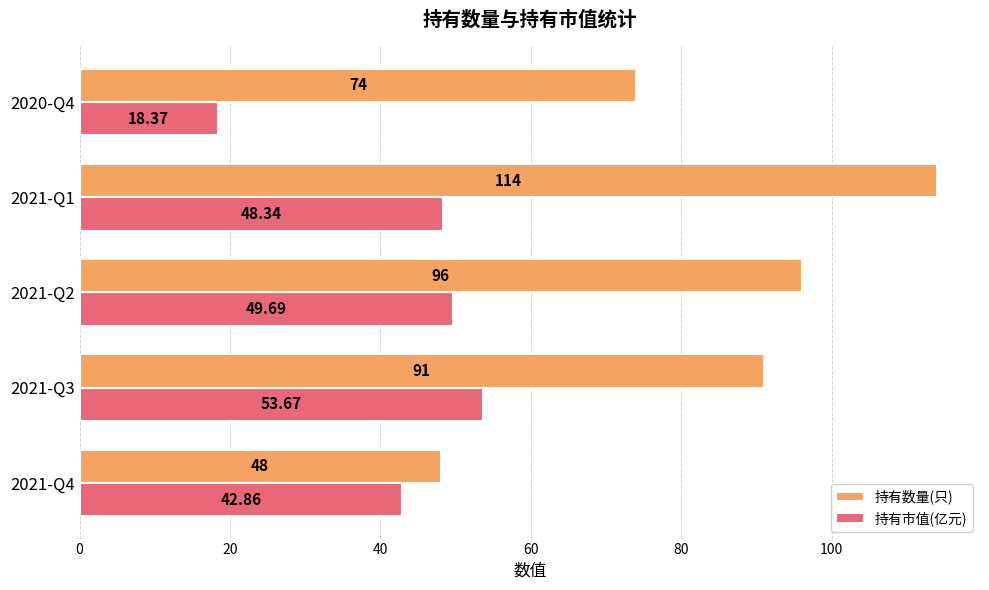

What is the average value of the 持有市值(亿元) series?

42.6